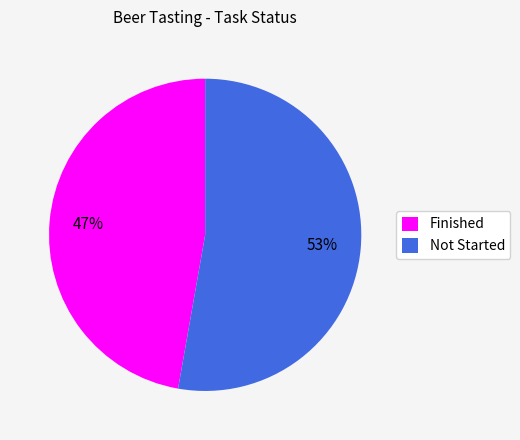

How many segments does this pie chart have?

2